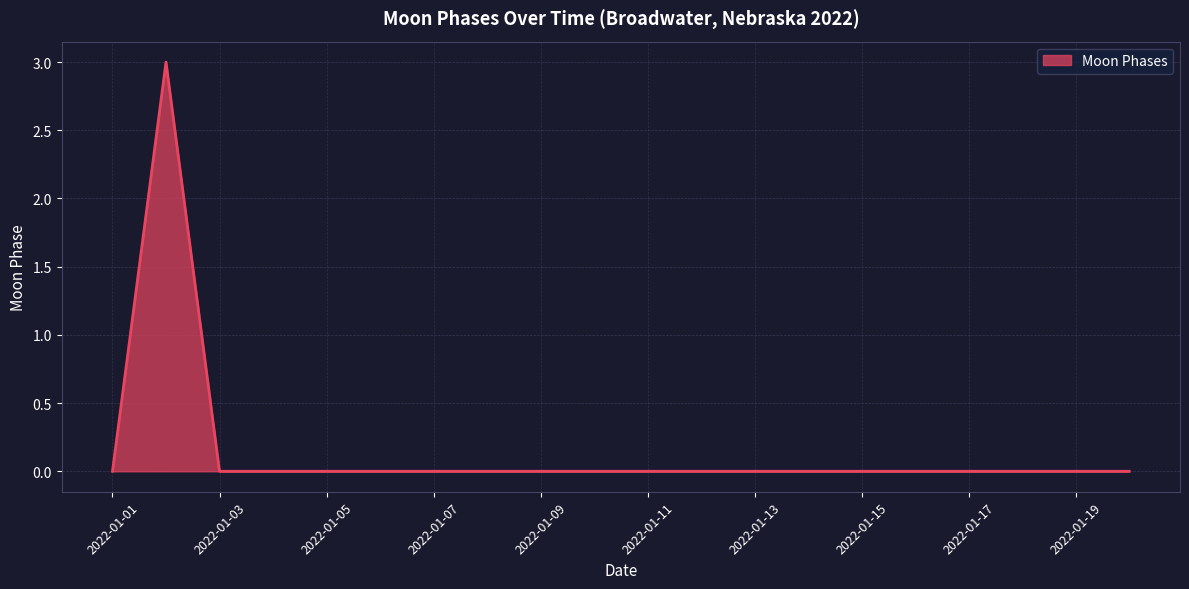

What is the greatest value displayed?

3